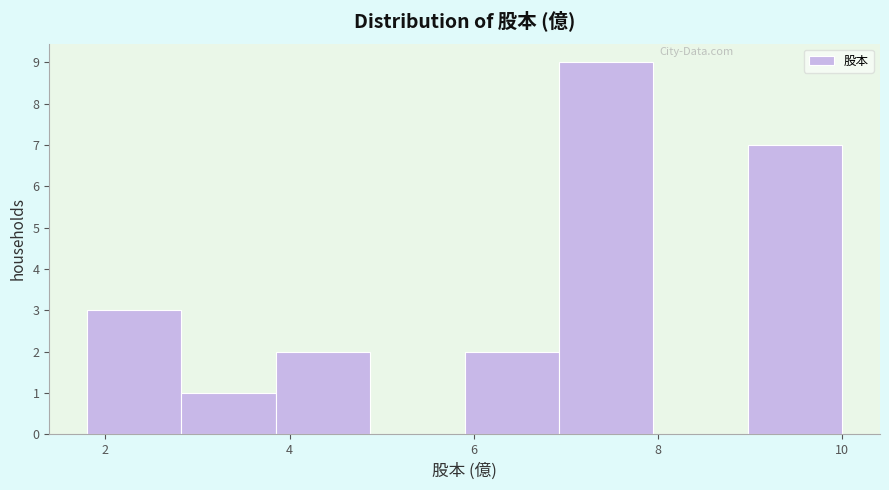

Reading left to right, list every bar in this chart as the range it spans on the x-axis followed by its height. Neither the bar edges nor the heights are printed on the chart, so give them approximately, as read against the axes.

1.8 to 2.8: 3
2.8 to 3.8: 1
3.8 to 4.8: 2
4.8 to 6.0: 0
6.0 to 7.0: 2
7.0 to 8.0: 9
8.0 to 9.0: 0
9.0 to 10.0: 7